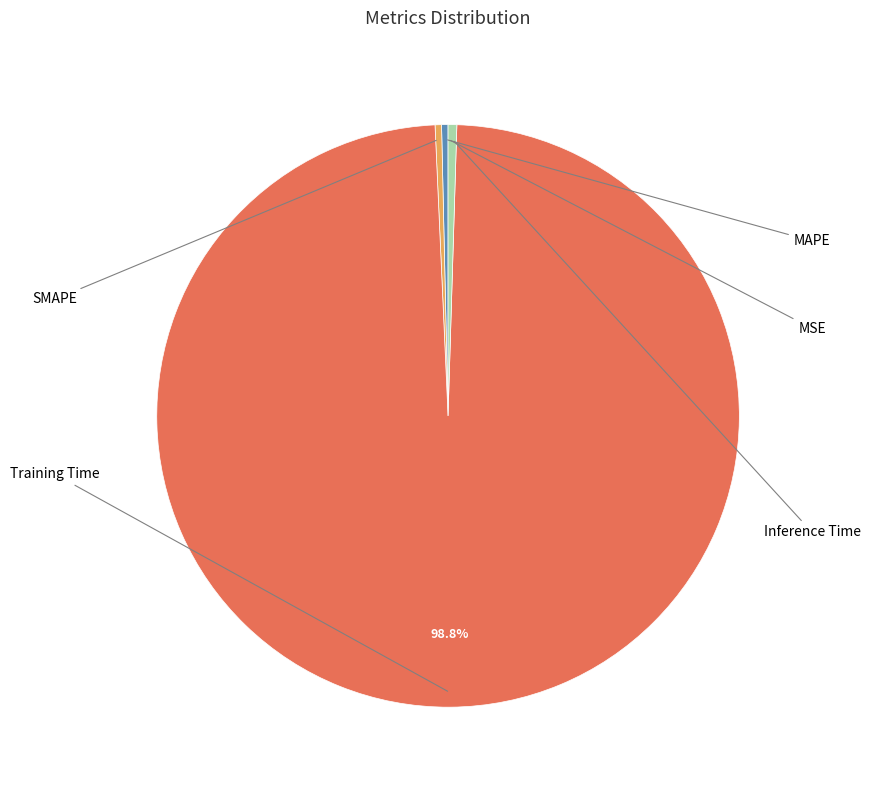

Is there a majority slice in this chart?

Yes